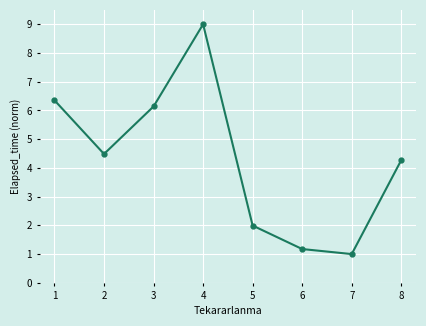

What is the value of the 4th point from the left?

9.0